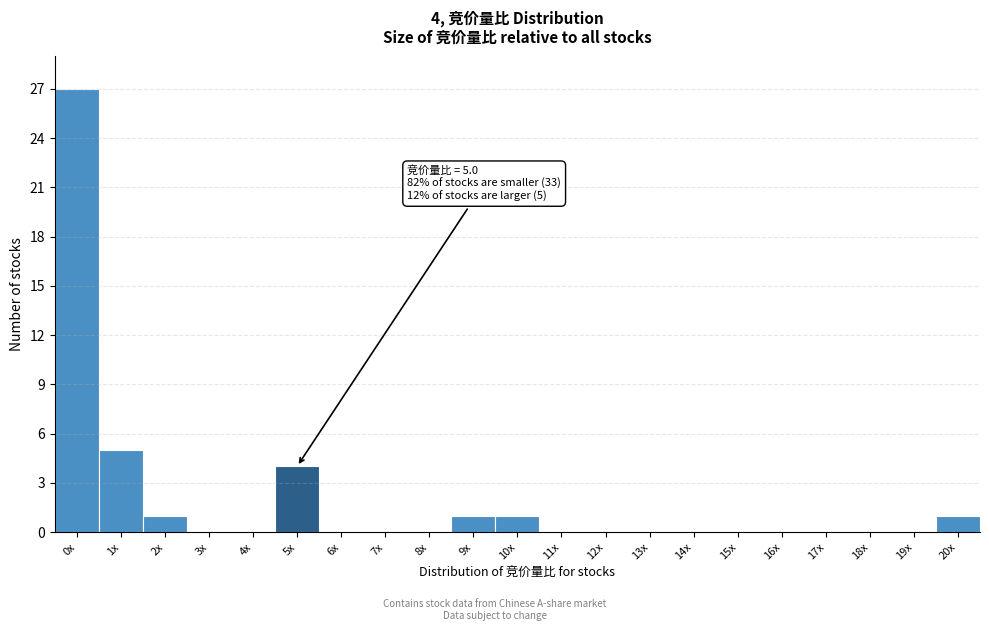

Reading left to right, what are all the values shown in this chart?

0x=27	1x=5	2x=1	3x=0	4x=0	5x=4	6x=0	7x=0	8x=0	9x=1	10x=1	11x=0	12x=0	13x=0	14x=0	15x=0	16x=0	17x=0	18x=0	19x=0	20x=1